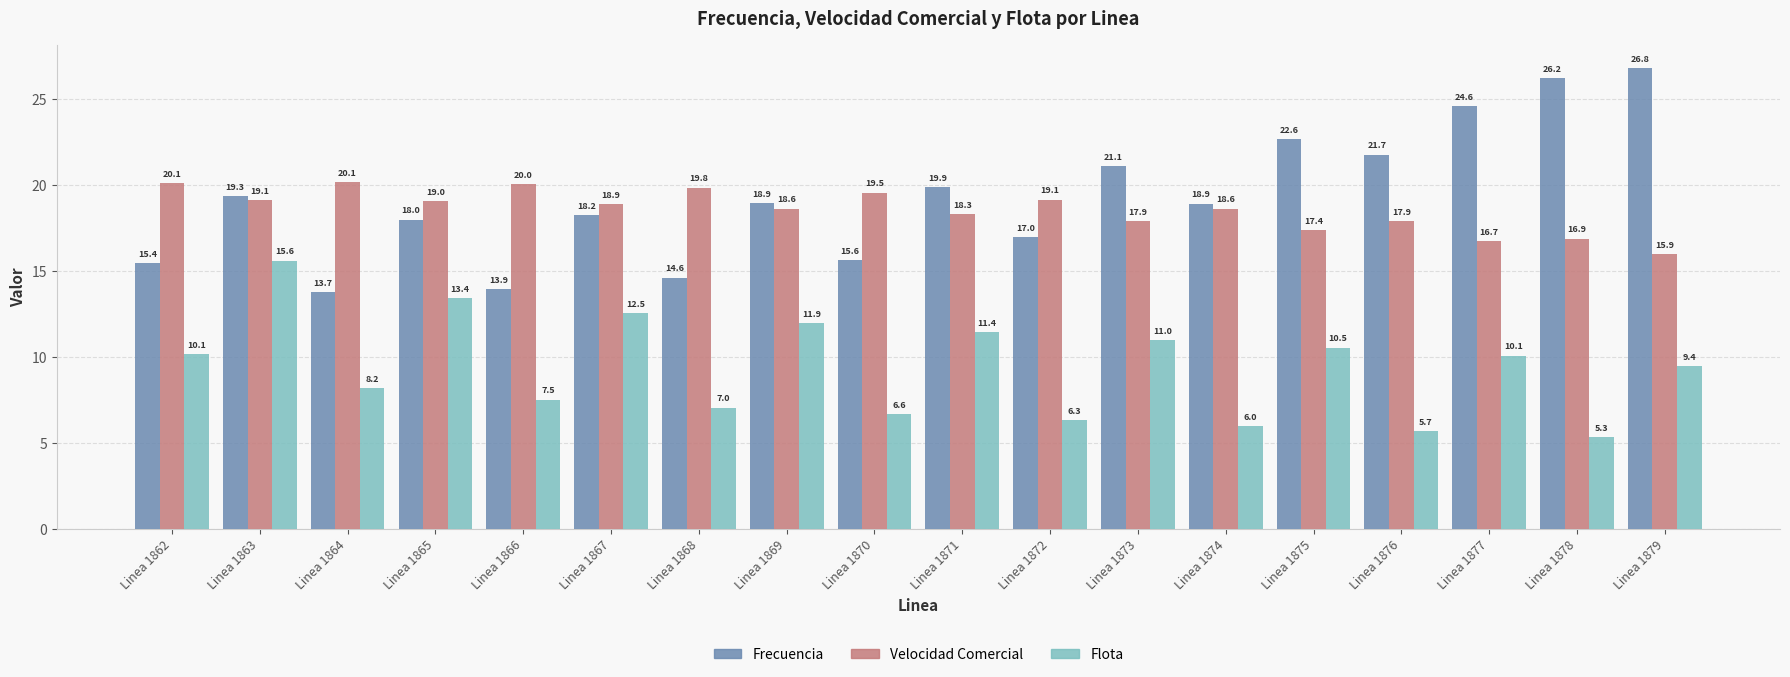

What is the total value across all series at Linea 1879?

52.2